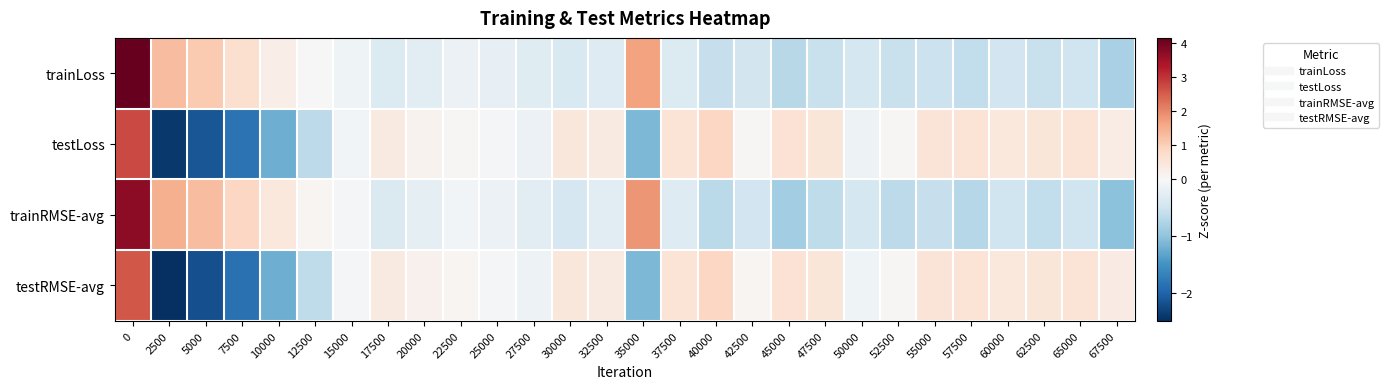

Rank the series at 35000 from highest to lowest value.

row_2, row_0, row_3, row_1